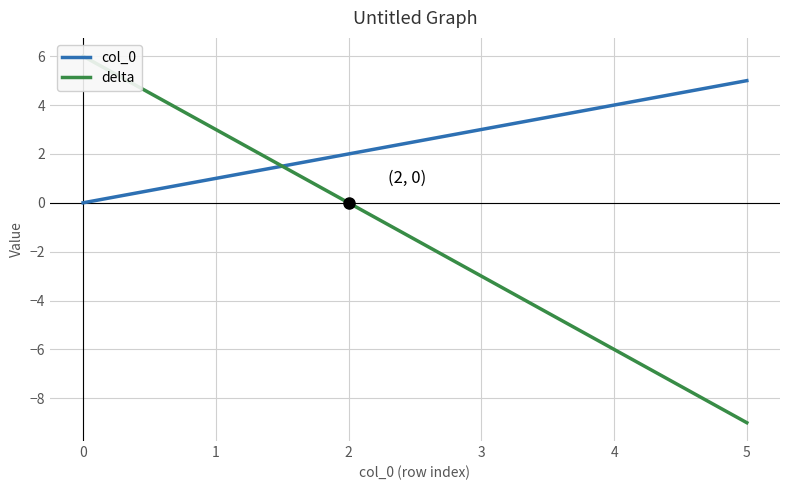

List the labels in order of col_0 value, largest first.

5, 4, 3, 2, 1, 0